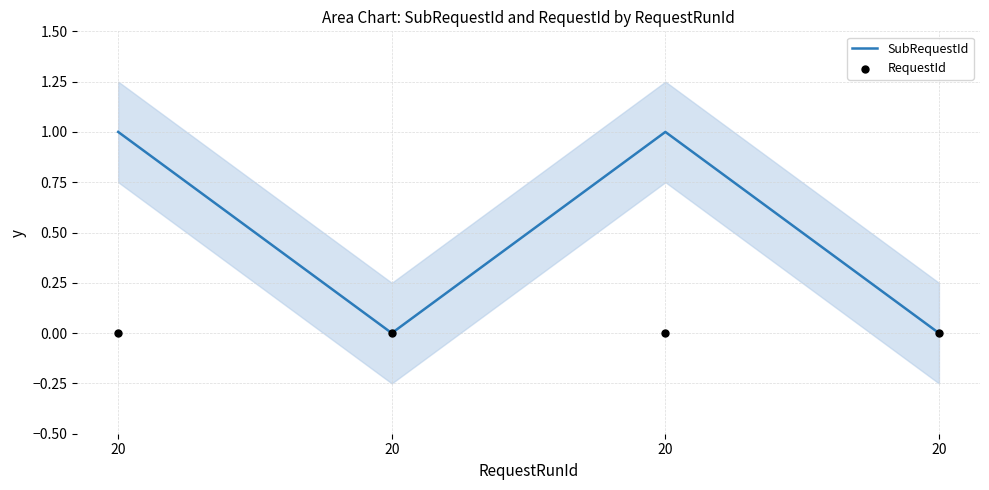

What are all the series names shown in the legend?

SubRequestId, RequestId